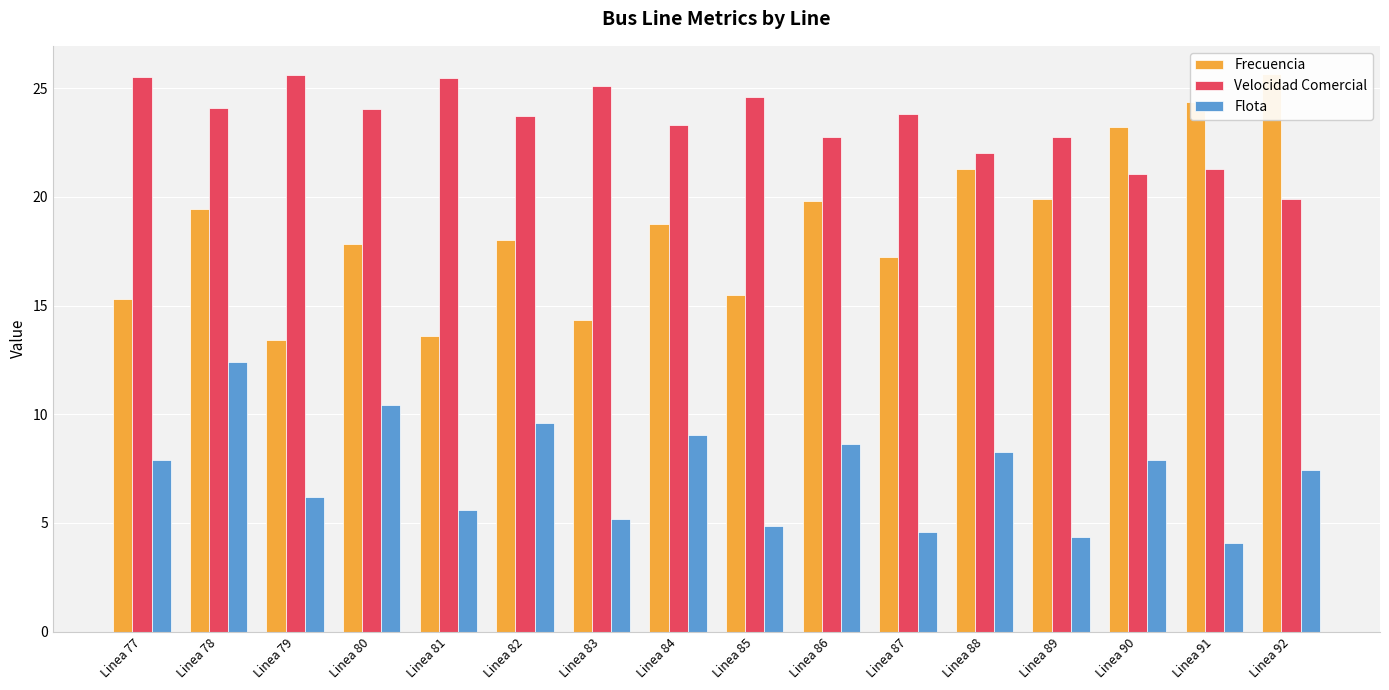

What is the spread (max minus min) of values at Linea 83?

19.9